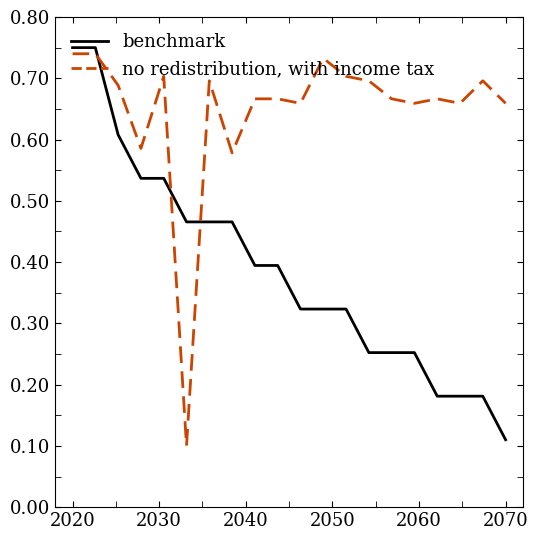

List the series in order of their peak value, highest first.

benchmark, no redistribution, with income tax